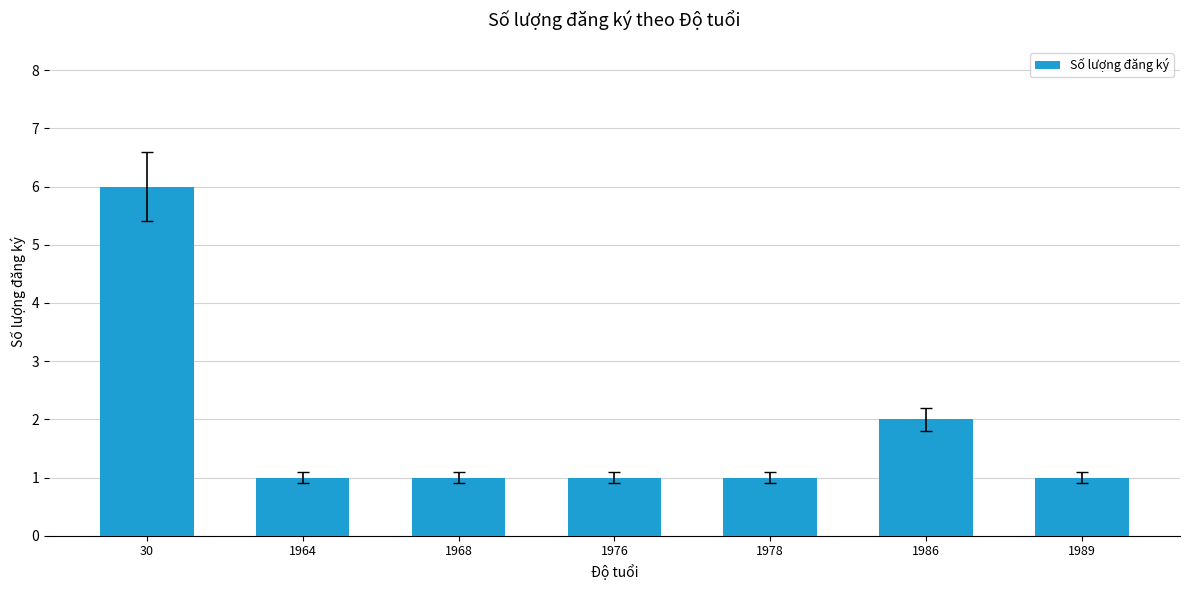

Which label corresponds to the largest value in the chart?

30